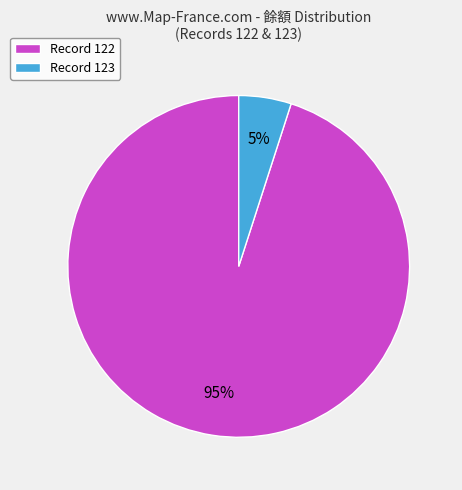

What is the majority slice?

Record 122